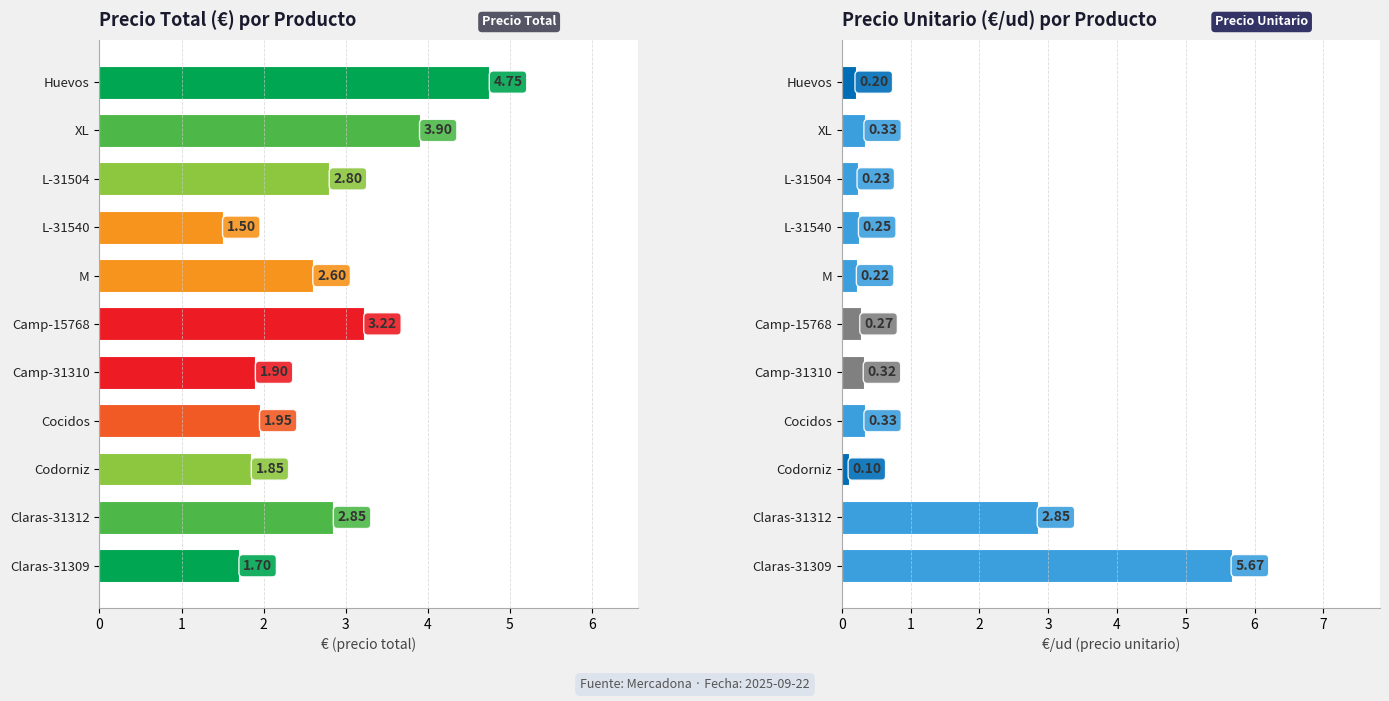

Which series has the largest total across all categories?

price_total